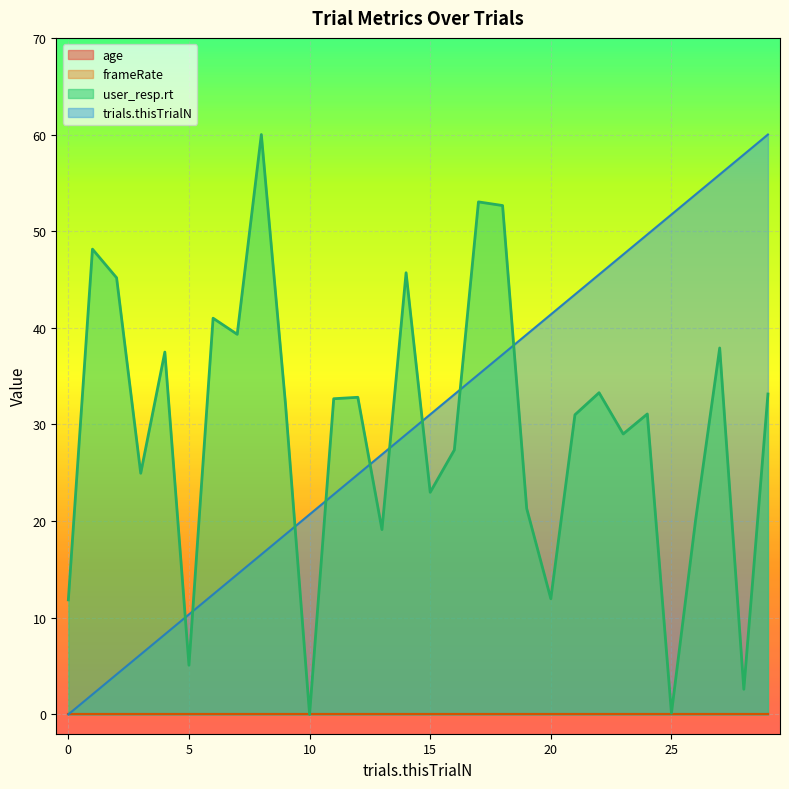

Does the chart display data point markers on the line(s)?

No